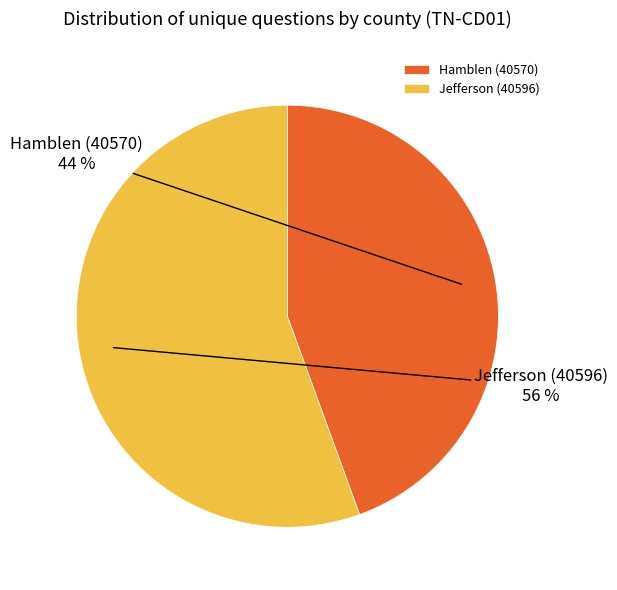

Rank the categories by value from highest to lowest.

Jefferson (40596), Hamblen (40570)